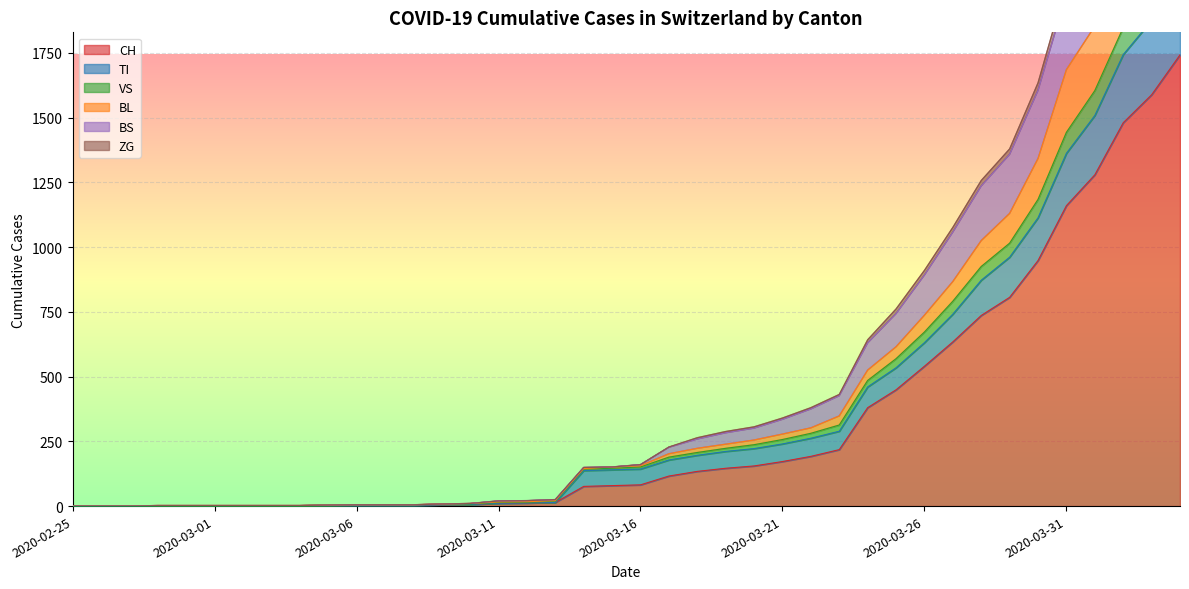

True or false: BL and ZG cross at least once.

False